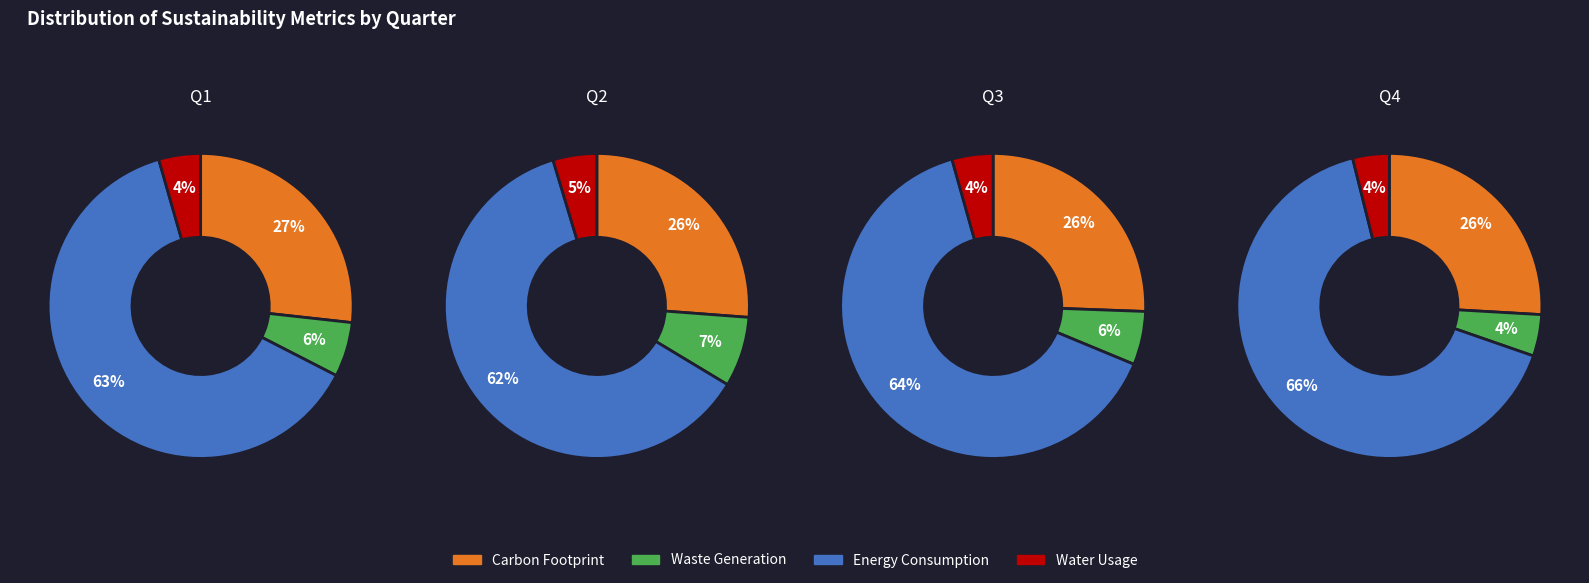

Between 1 and 2, which series saw the biggest shift?

Energy Consumption